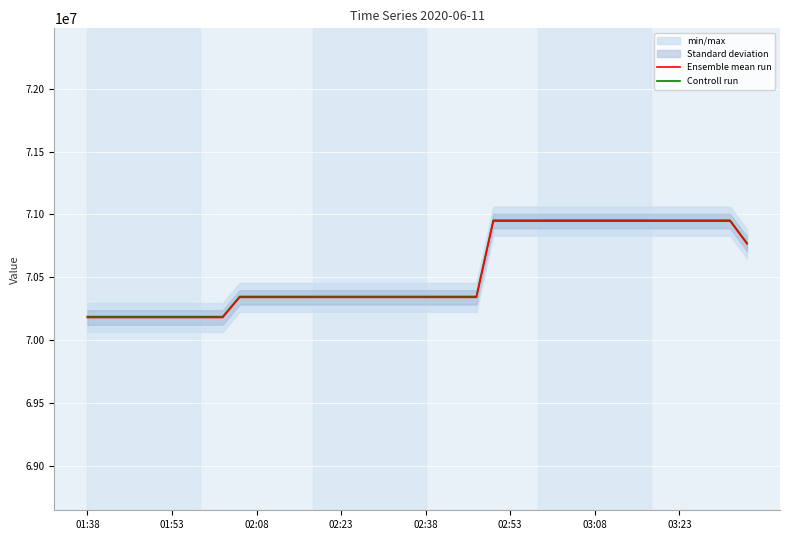

What is the highest value of the Ensemble mean run series?

70946138.8